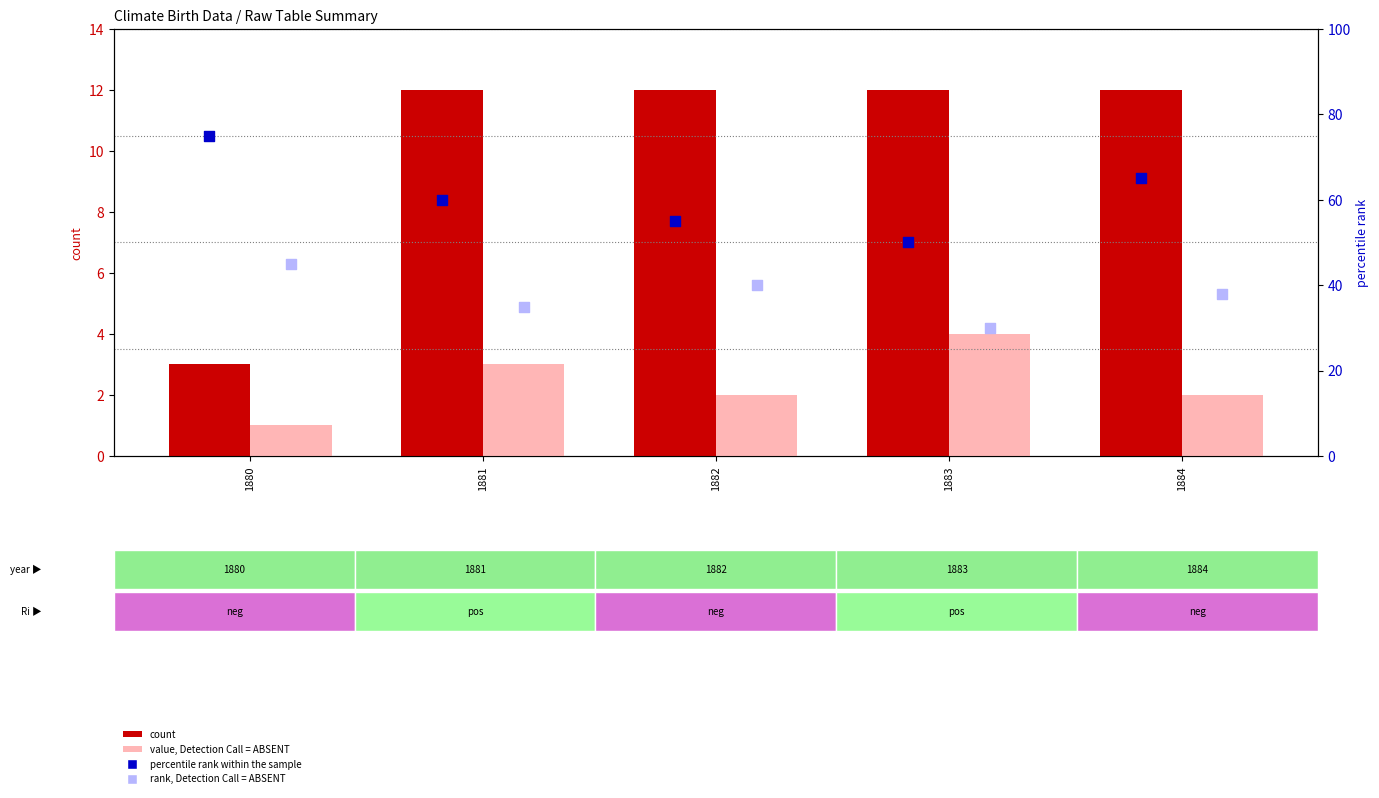

Is the value of percentile rank within the sample at 1884 greater than the value of value, Detection Call = ABSENT at 1883?

Yes